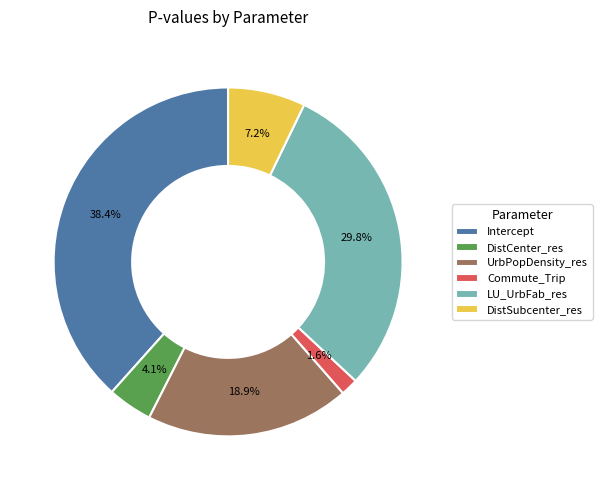

Which category has the smallest portion of the pie?

Commute_Trip